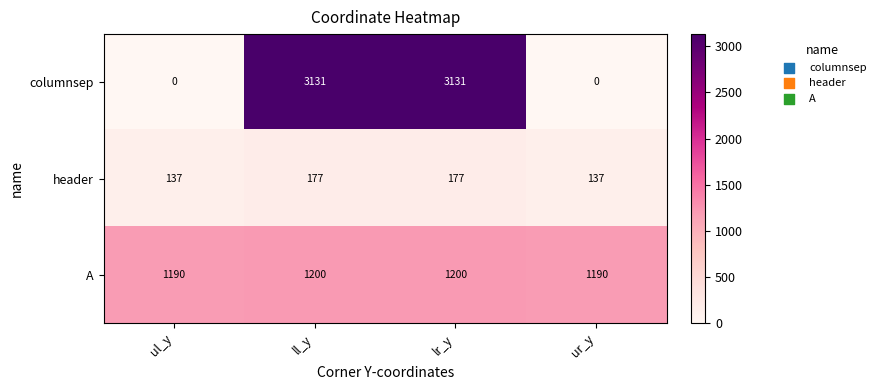

Which series has the widest spread of values?

columnsep